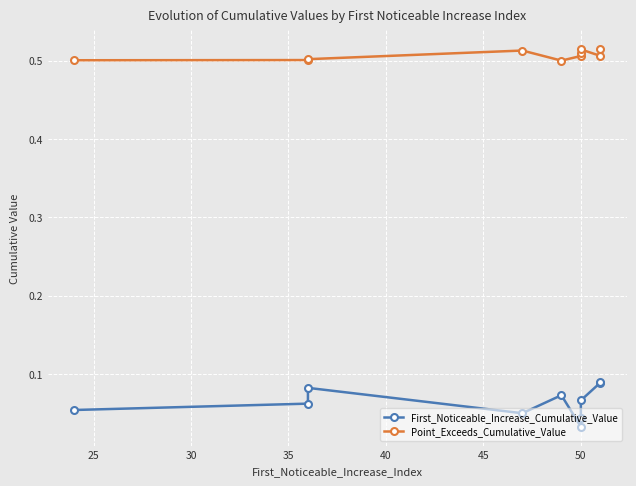

Rank the series by their maximum value, from lowest to highest.

First_Noticeable_Increase_Cumulative_Value, Point_Exceeds_Cumulative_Value